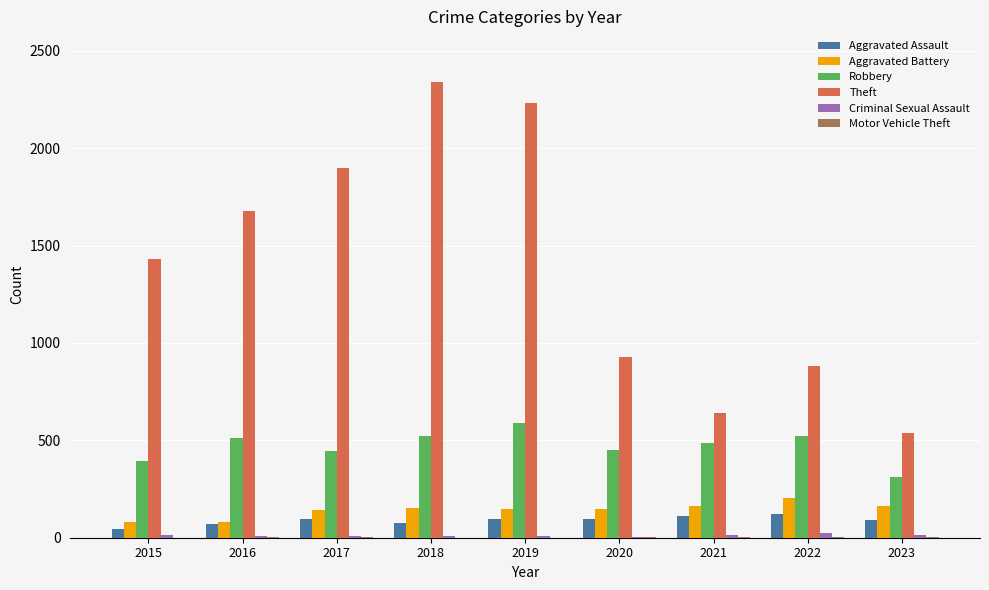

Which series has the largest total across all categories?

Theft